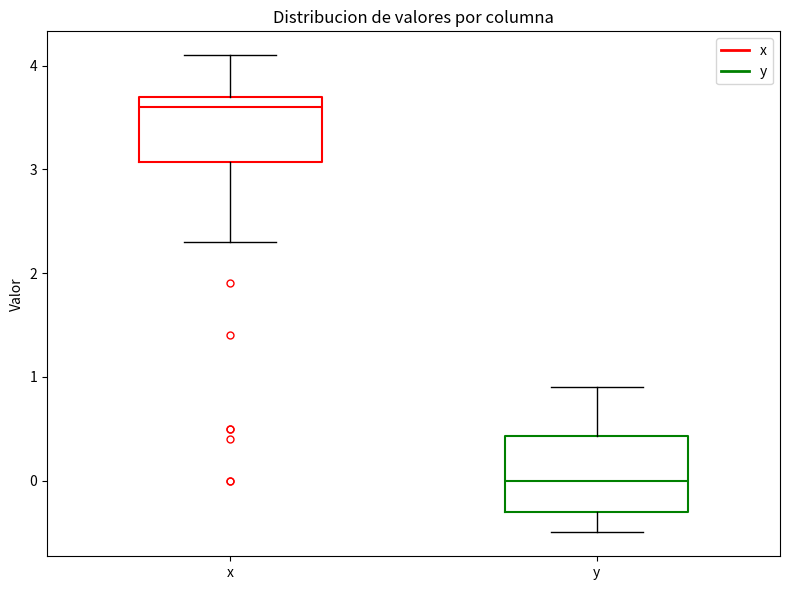

Reading left to right, read every box against the y-axis: the position of its median line, the range the box covers, and the ends of its whiskers. The values are not printed on the chart, so give them approximately, as read against the axis.

x: median 3.6, box 3.1 to 3.7, whiskers 2.3 to 4.1
y: median 0.0, box -0.3 to 0.4, whiskers -0.5 to 0.9